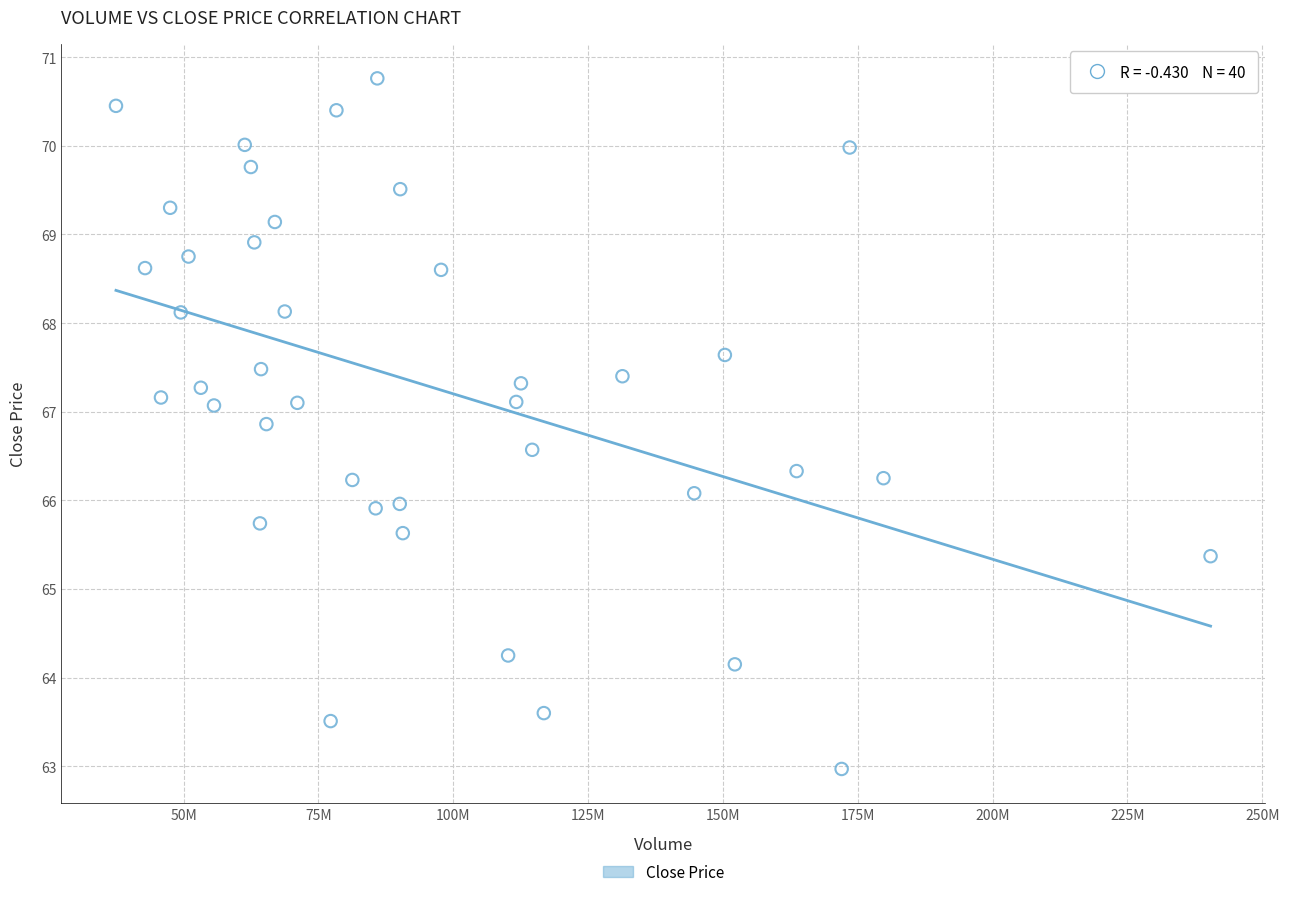

What is the range of X values (max minus min)?

202959251.0